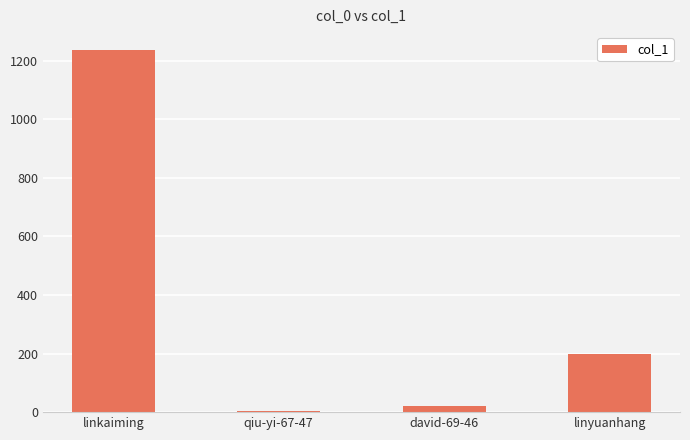

Reading left to right, extract all data points from this chart.

linkaiming=1236	qiu-yi-67-47=4	david-69-46=21	linyuanhang=200